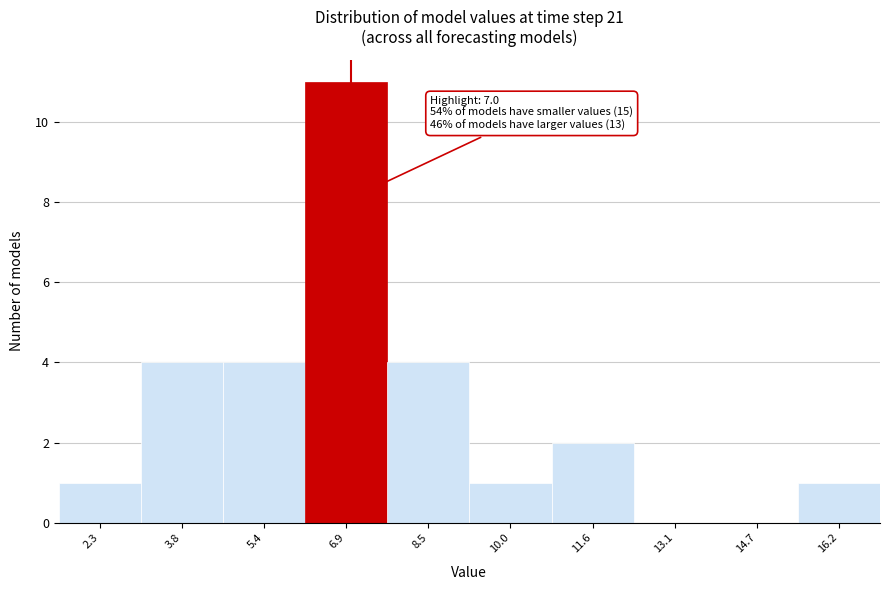

Which range on the x-axis has the tallest bar?

6.2 to 7.6